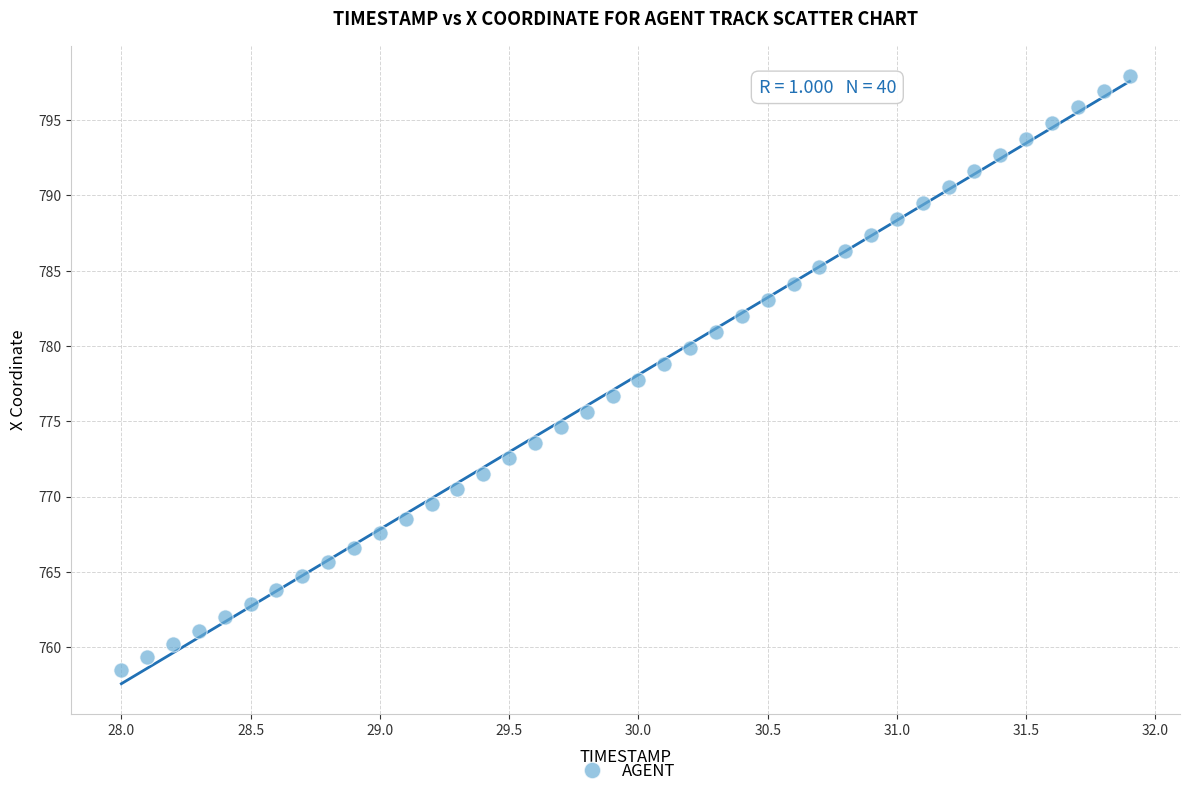

What is the range of Y values (max minus min)?

39.5